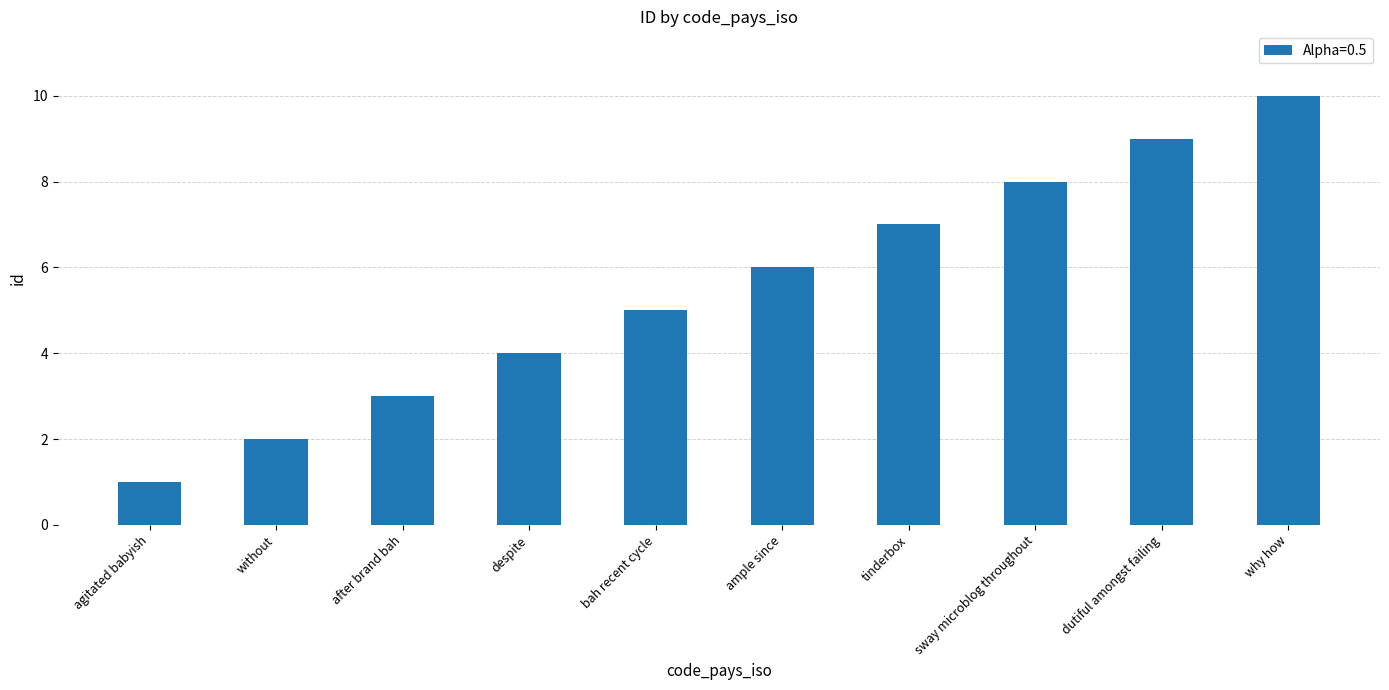

Rank the categories by value from lowest to highest.

agitated babyish, without, after brand bah, despite, bah recent cycle, ample since, tinderbox, sway microblog throughout, dutiful amongst failing, why how